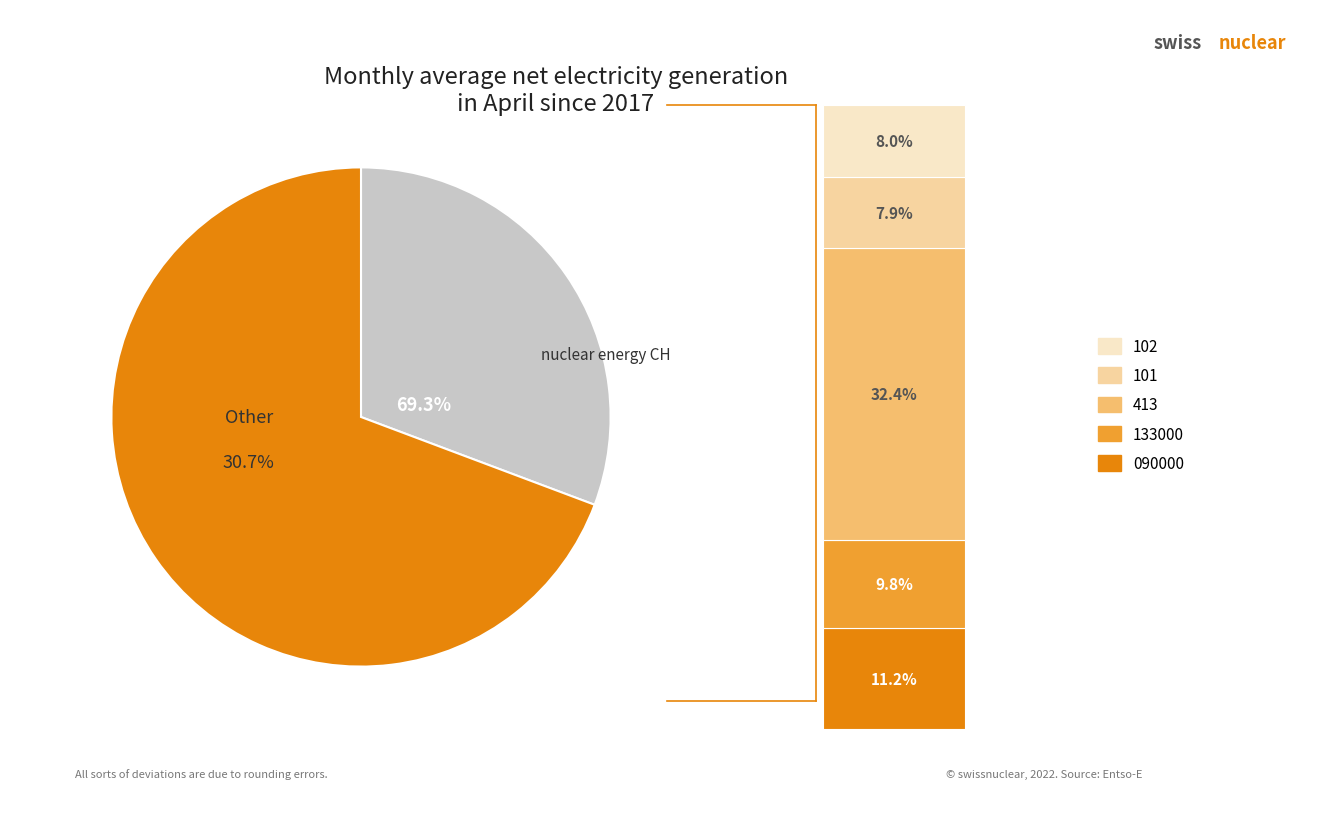

Does 102 represent more than half of the total?

No